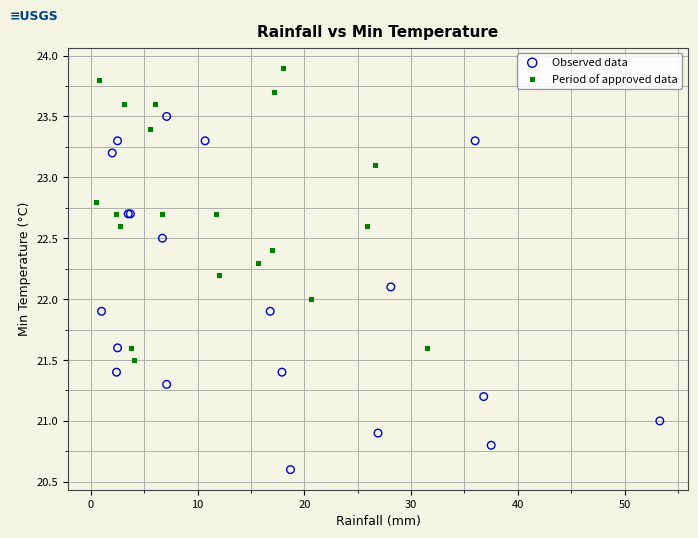

What are all the series names shown in the legend?

Observed data, Period of approved data